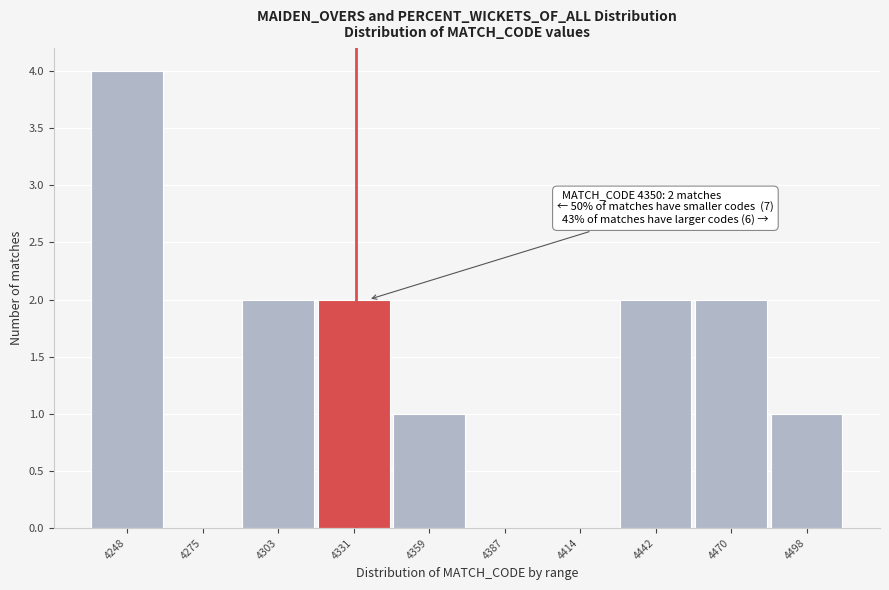

Reading left to right, list all the values displayed in this chart.

4248=4	4275=0	4303=2	4331=2	4359=1	4387=0	4414=0	4442=2	4470=2	4498=1